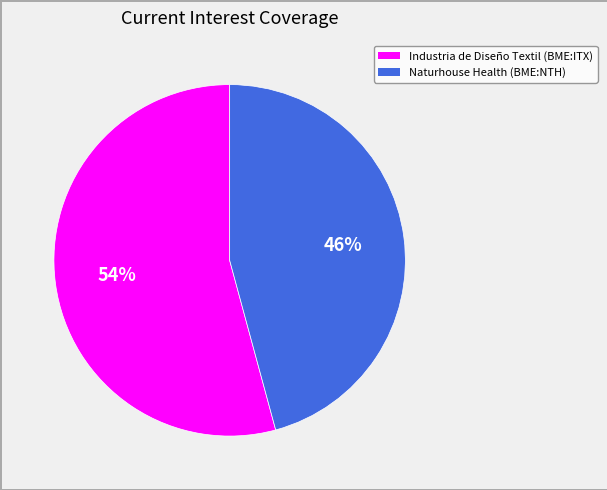

How many segments does this pie chart have?

2